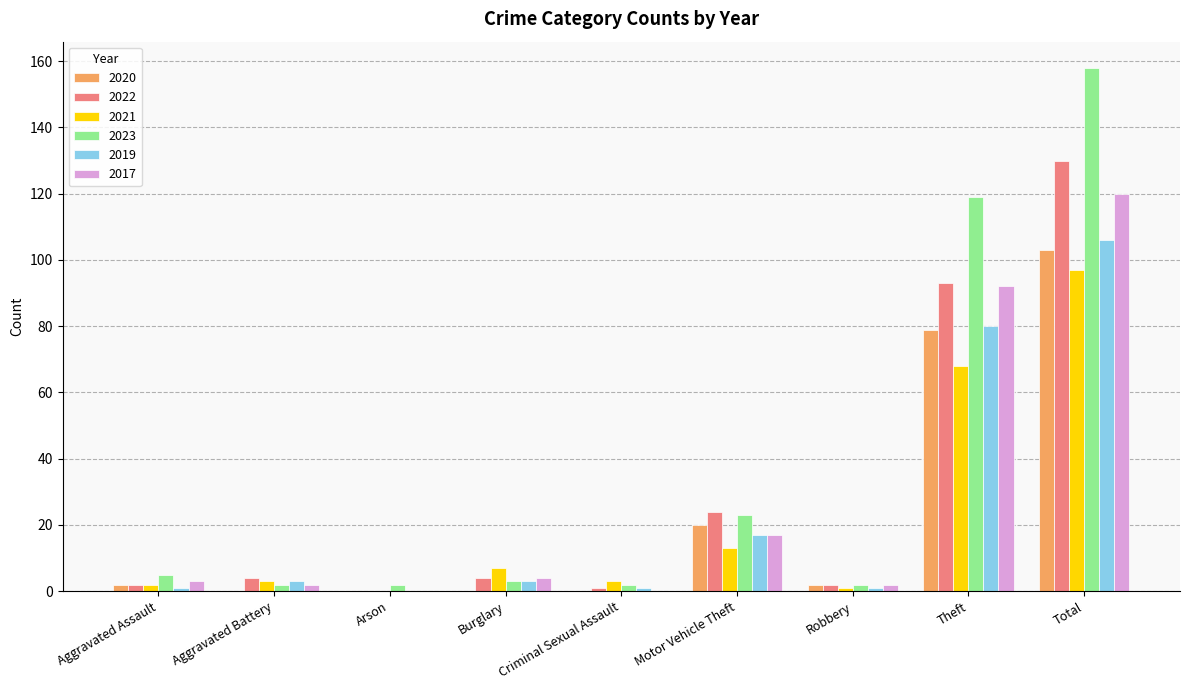

At which category is the sum across all series the highest?

Total